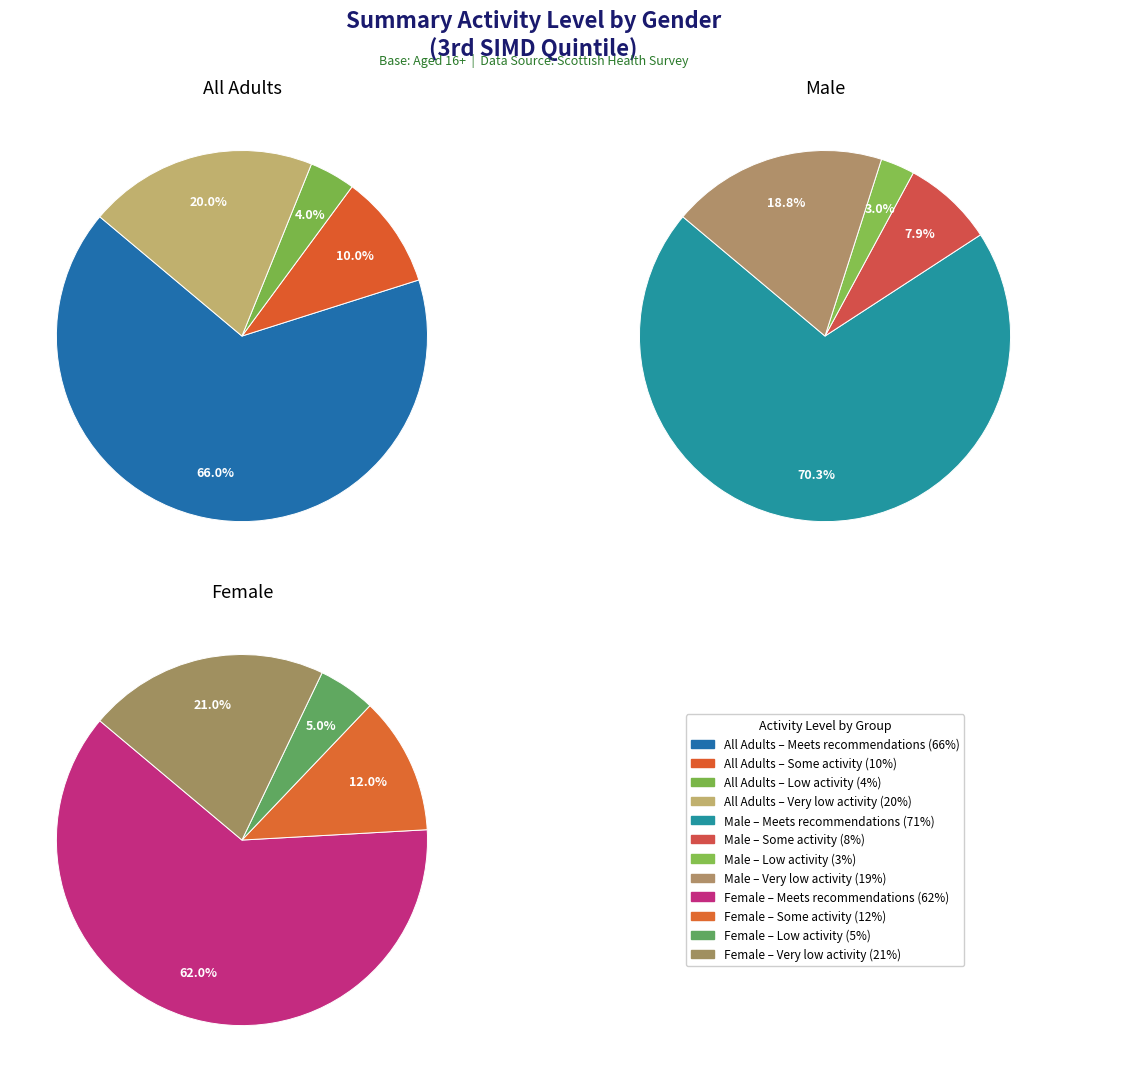

What portion of the pie excludes Very low activity?

80.0%